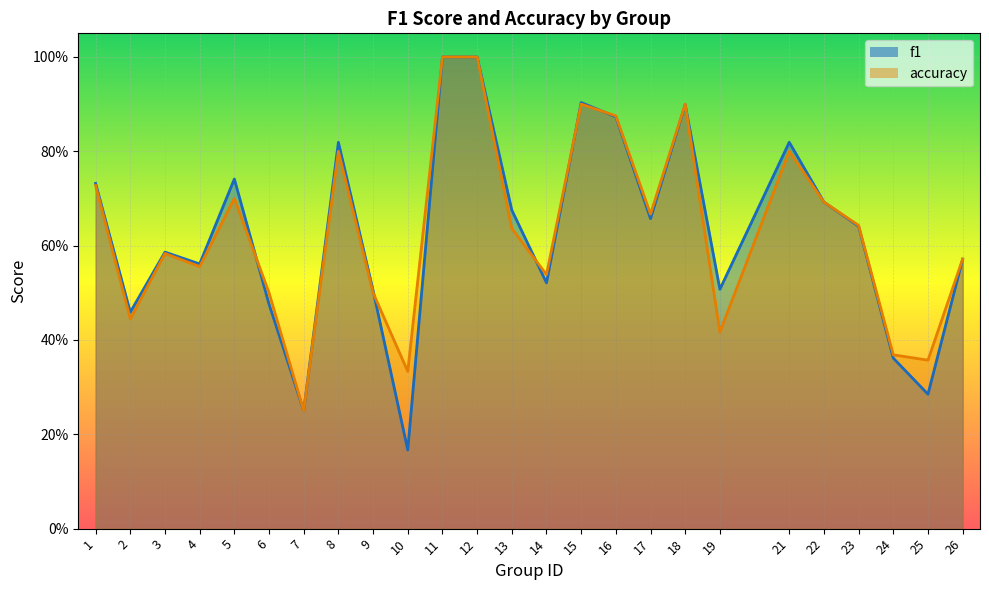

What is the value of the f1 point at the 2nd from the left?

0.5